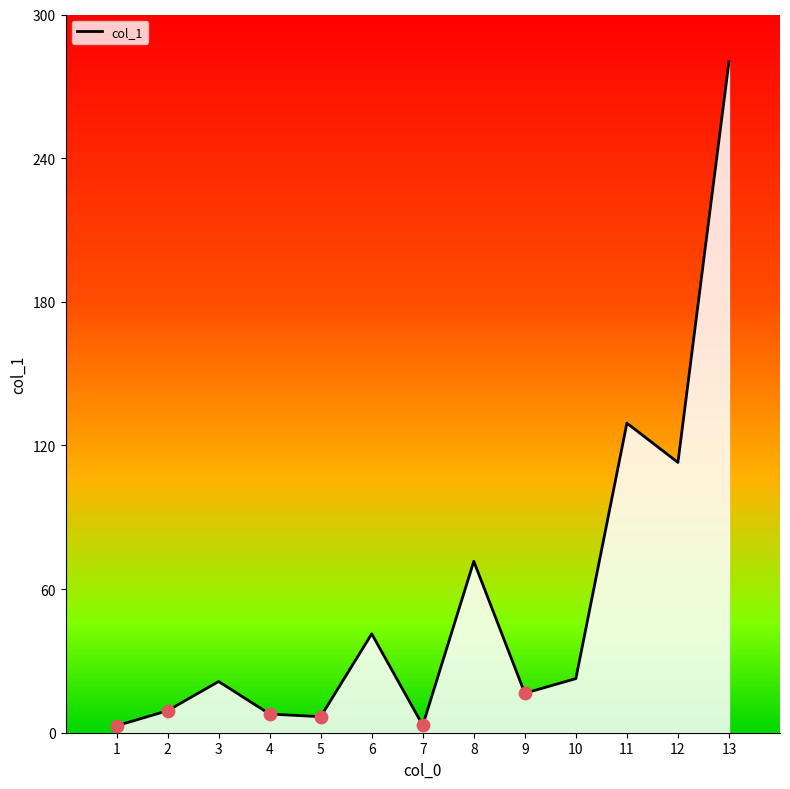

What is the change in value from 8 to 9?

-55.1